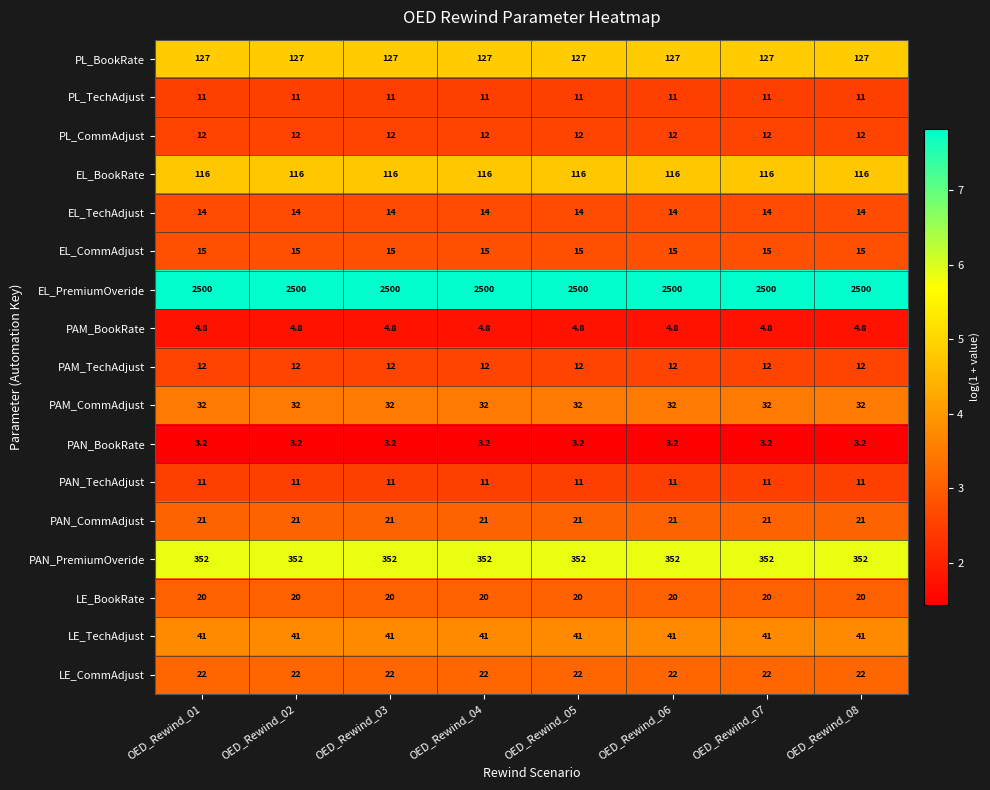

What value does the PL_TechAdjust series have at OED_Rewind_05?

11.0